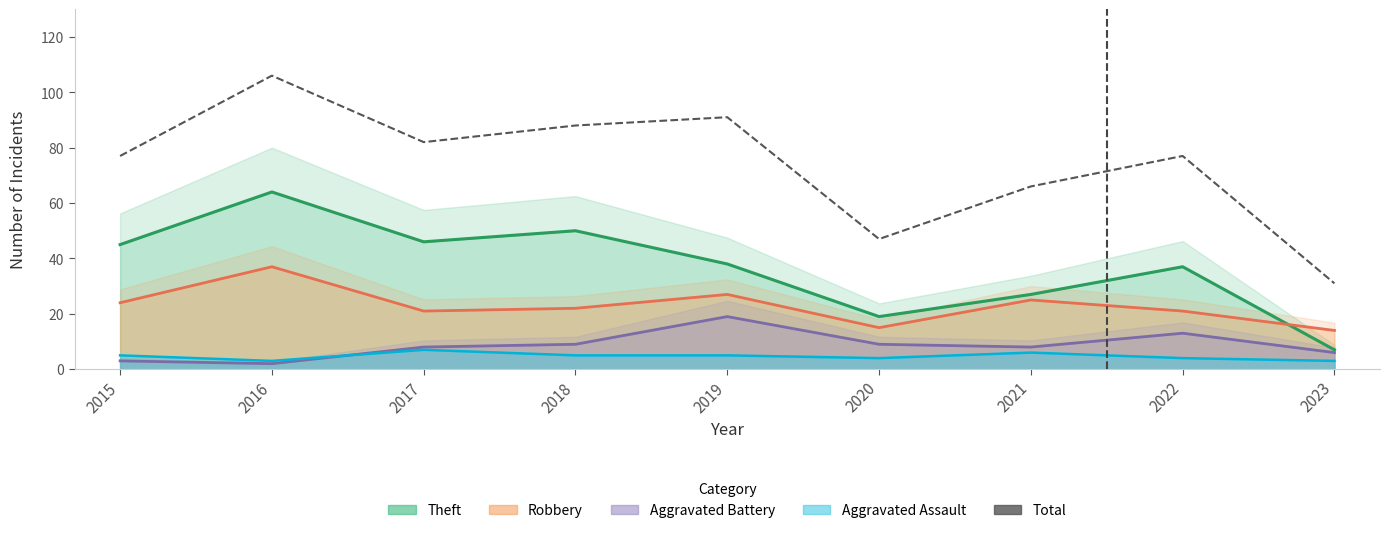

What is the value of the 2nd point from the left?

106